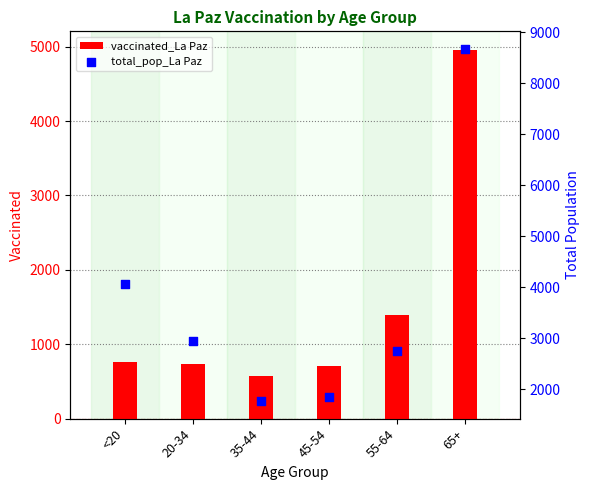

What is the total value across all series at 65+?

13633